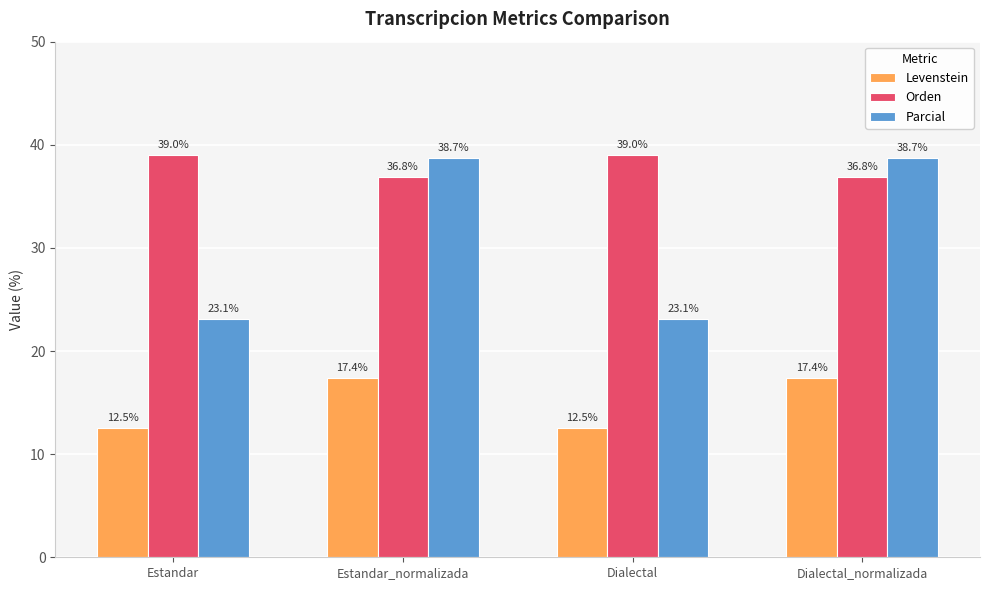

At how many categories does at least one series exceed 15?

4